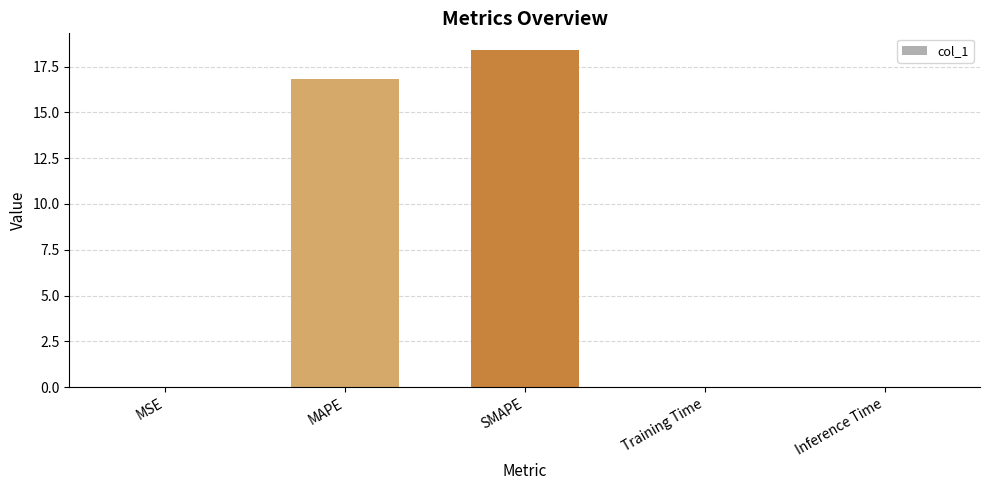

Where is the data nearest to the value 9?

MAPE